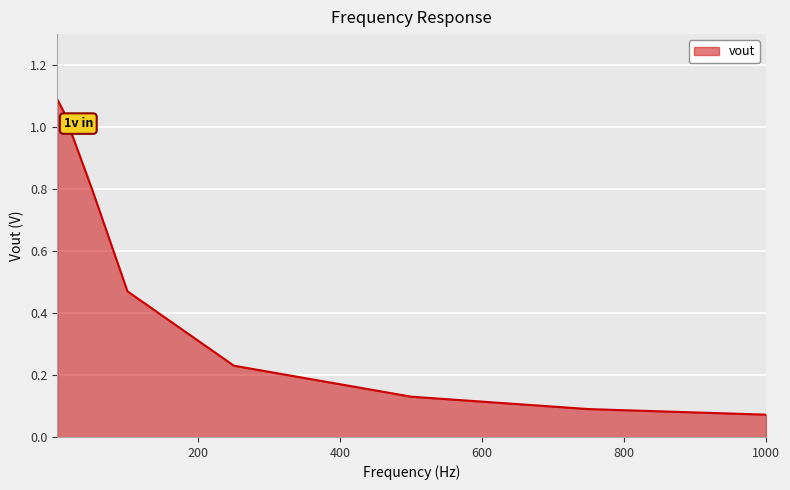

What is the difference between the maximum and minimum values?

1.0